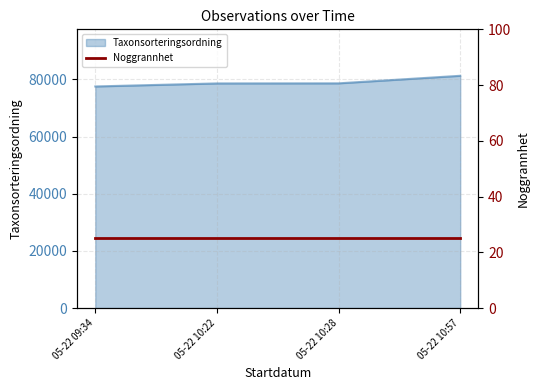

The value of Taxonsorteringsordning at 05-22 10:57 is 122325. True or false?

False